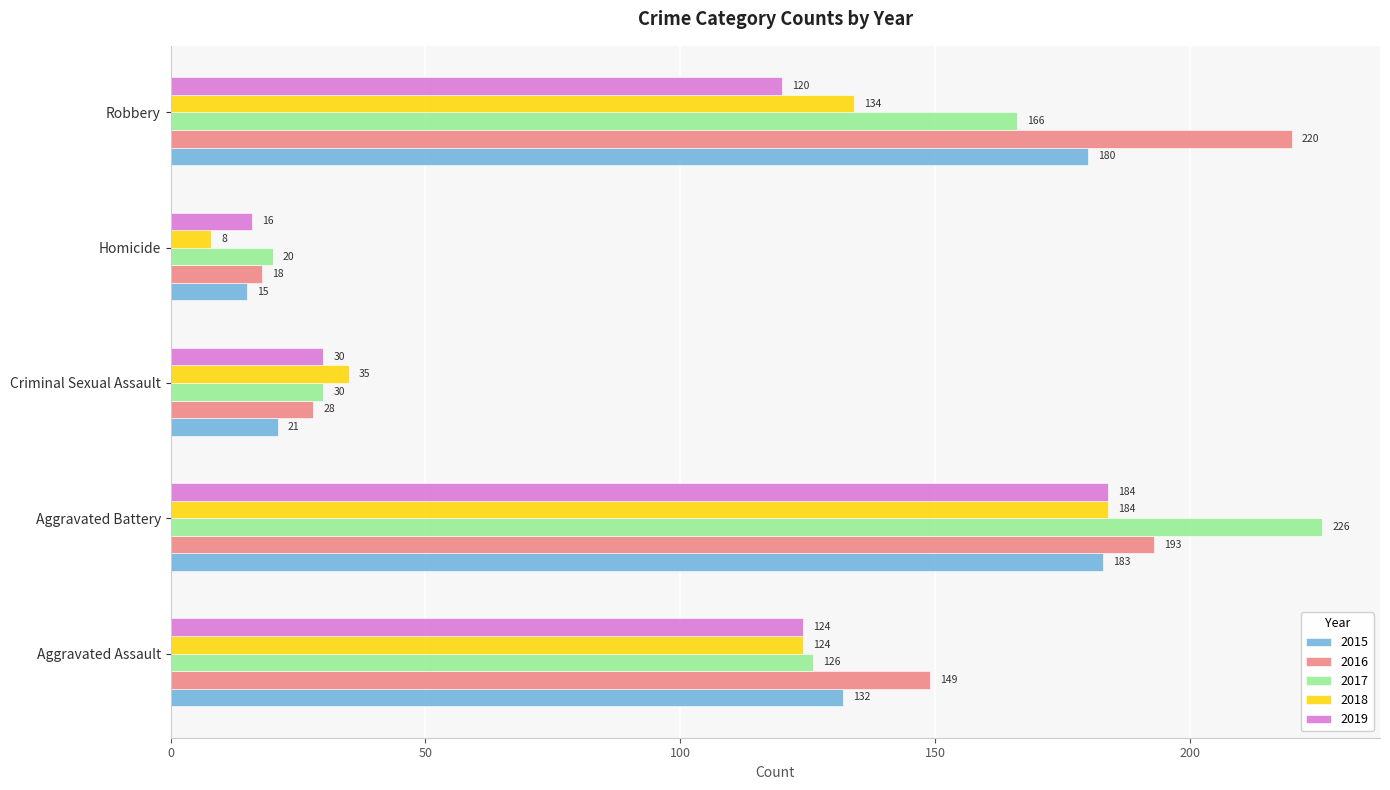

Which series has the largest total across all categories?

2016